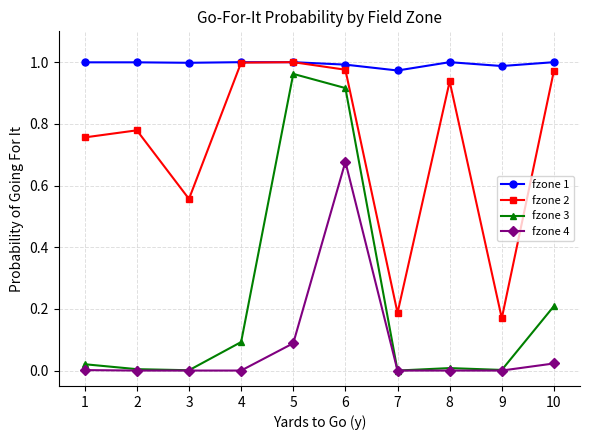

Rank the series by their average value, from highest to lowest.

fzone 1, fzone 2, fzone 3, fzone 4